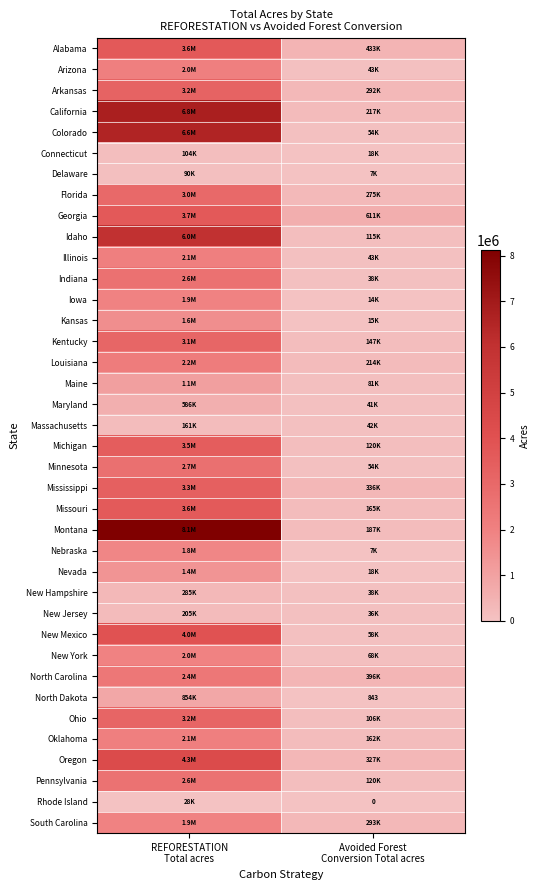

At which category is the sum across all series the highest?

REFORESTATION
Total acres